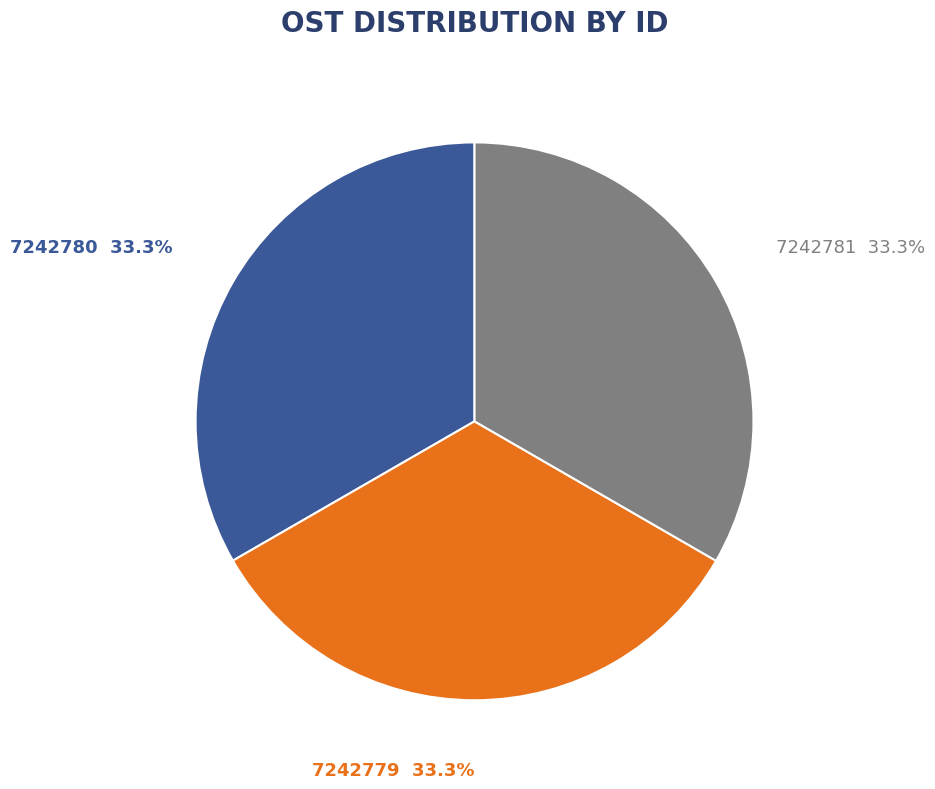

How many segments does this pie chart have?

3